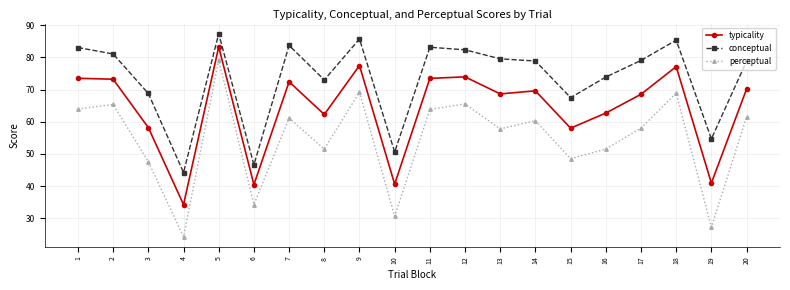

True or false: typicality and conceptual cross at least once.

False